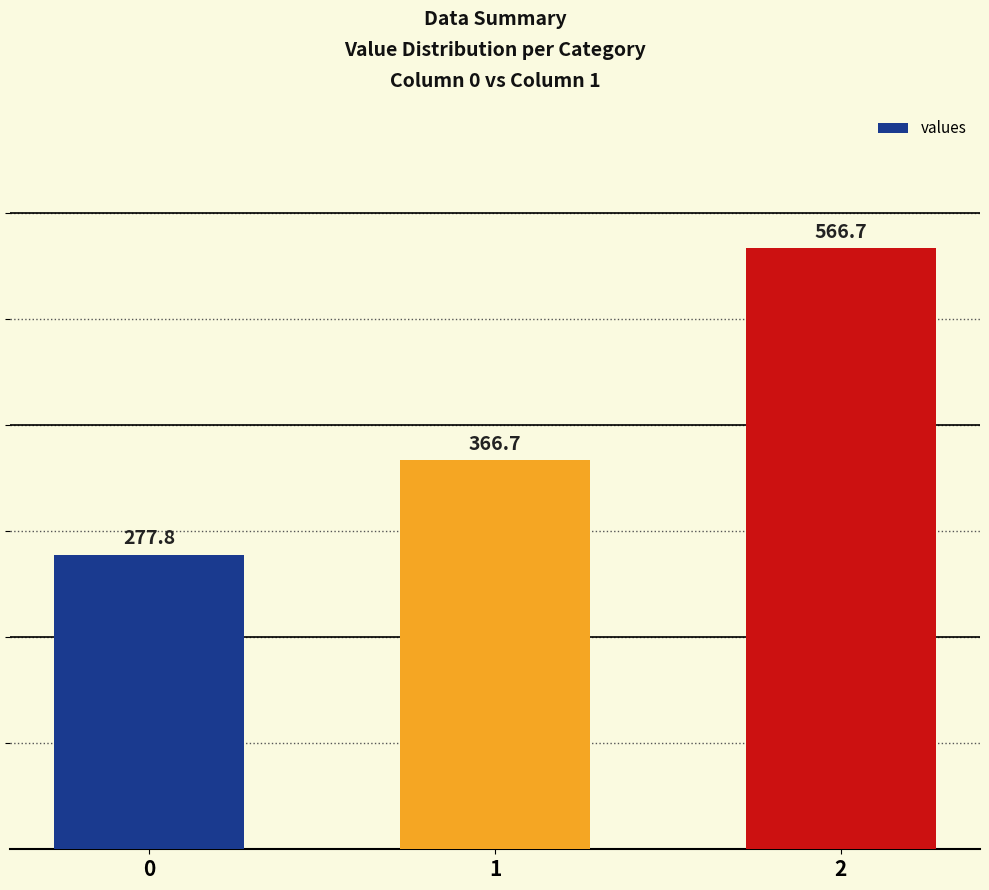

What is the greatest value displayed?

566.7